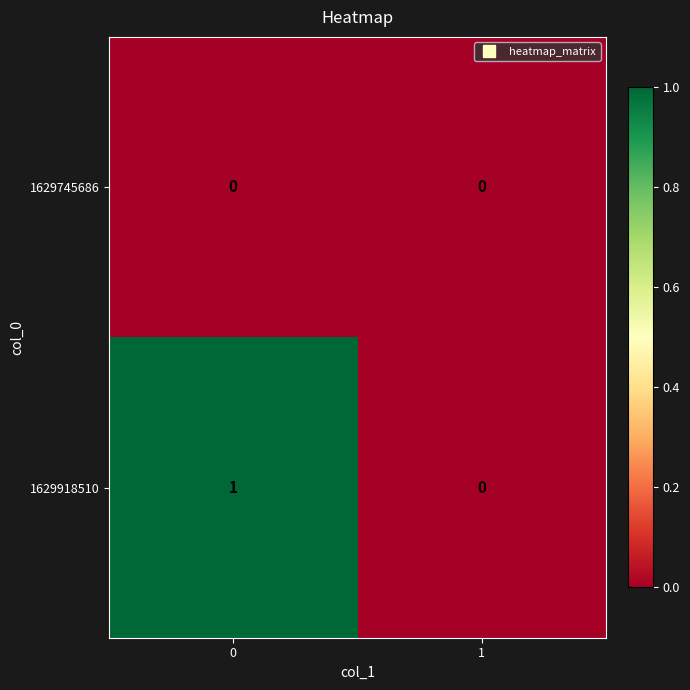

True or false: 1629918510 has a value of 0 at 1.

True